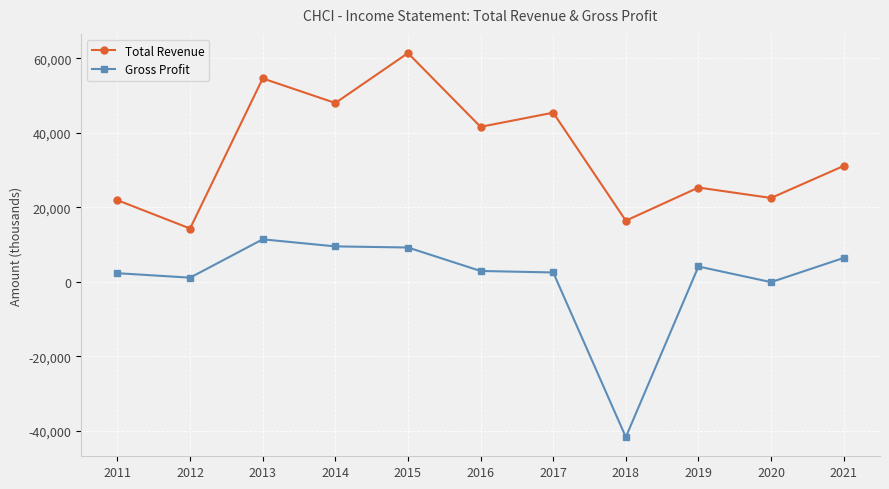

What is the lowest value of the Total Revenue series?

14300